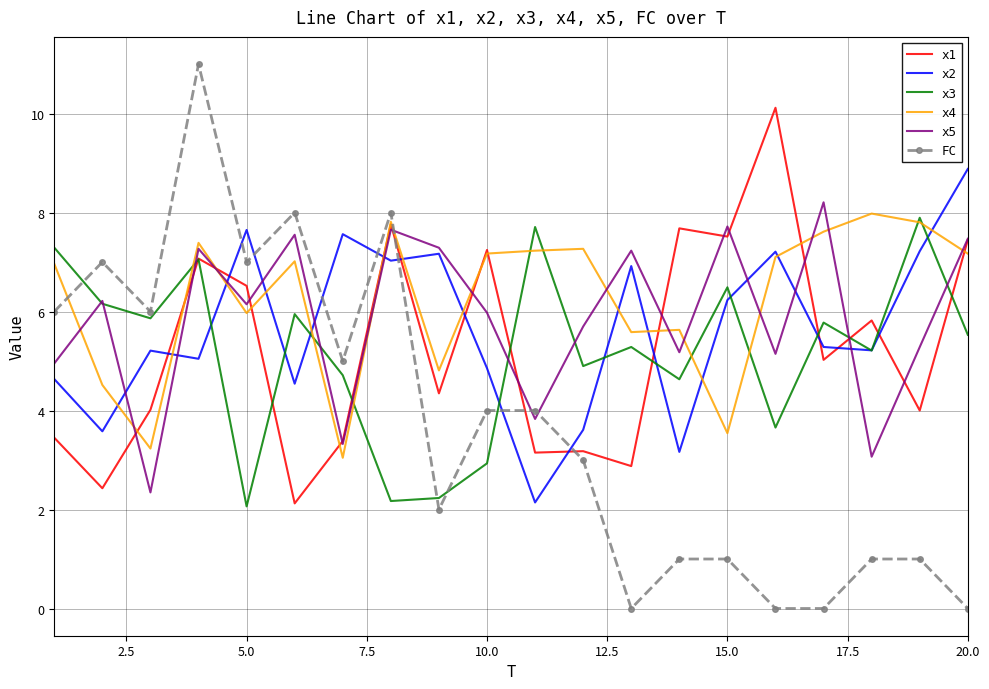

What is the maximum value shown in the chart?

11.0